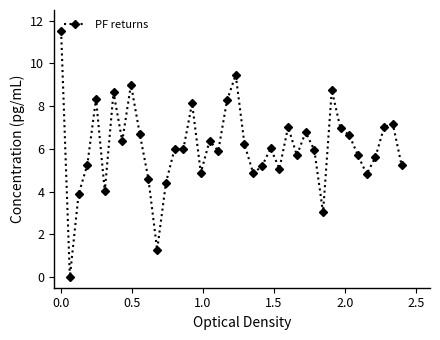

What is the greatest value displayed?

11.5